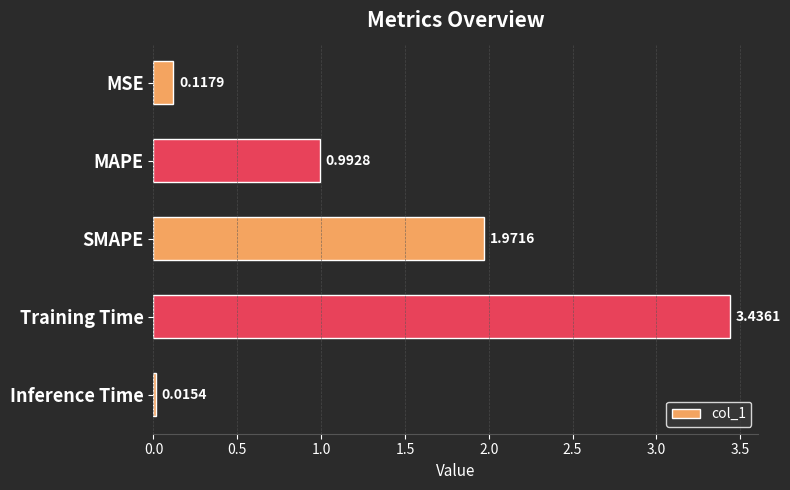

Rank the categories by value from highest to lowest.

Training Time, SMAPE, MAPE, MSE, Inference Time